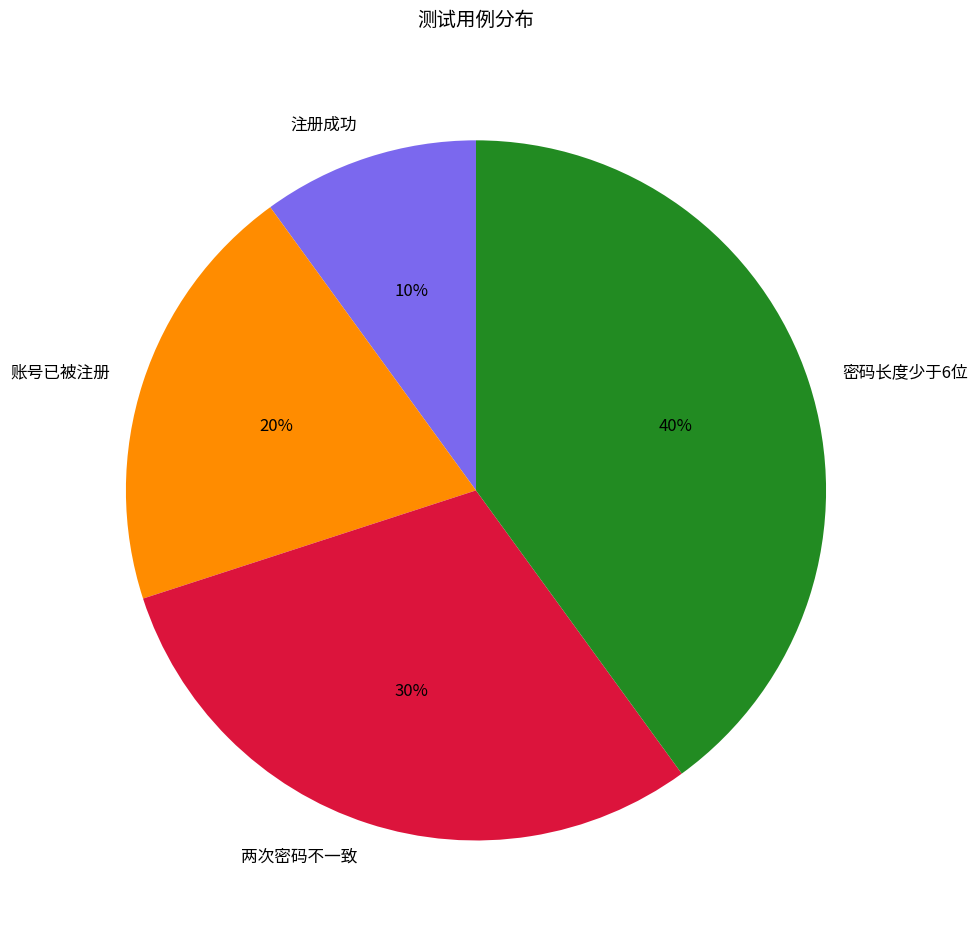

What is the ratio of the value at 注册成功 to the value at 账号已被注册?

0.5